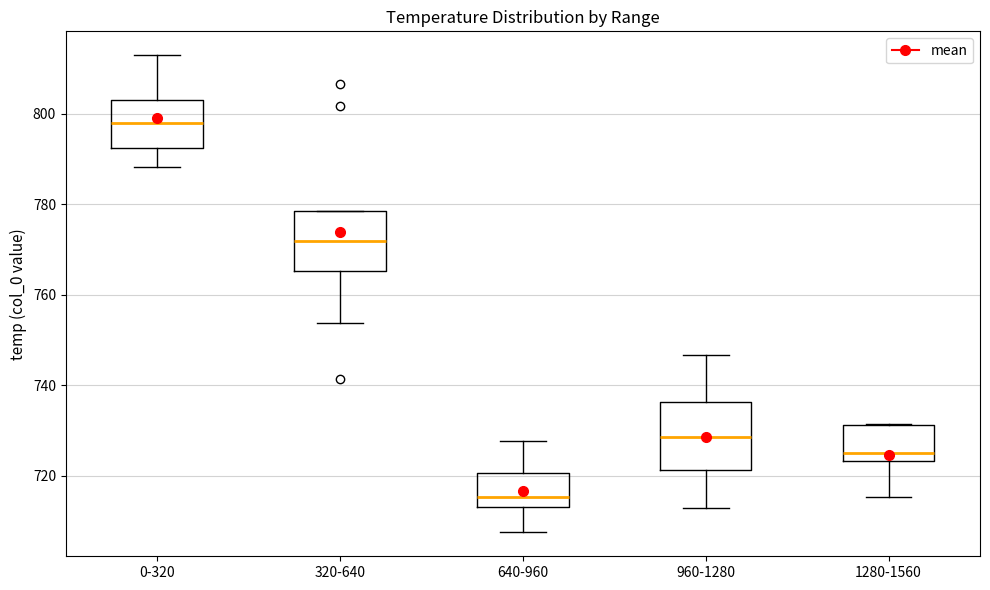

Reading left to right, transcribe this box plot: for each box, give where its median line is, the range the box spans, and where its two whiskers end, as read against the y-axis. The values are not printed on the chart, so give them approximately, as read against the axis.

0-320: median 798, box 792 to 804, whiskers 788 to 814
320-640: median 772, box 766 to 778, whiskers 754 to 778
640-960: median 716, box 714 to 720, whiskers 708 to 728
960-1280: median 728, box 722 to 736, whiskers 712 to 746
1280-1560: median 724 (just above the box's lower edge), box 724 to 732, whiskers 716 to 732